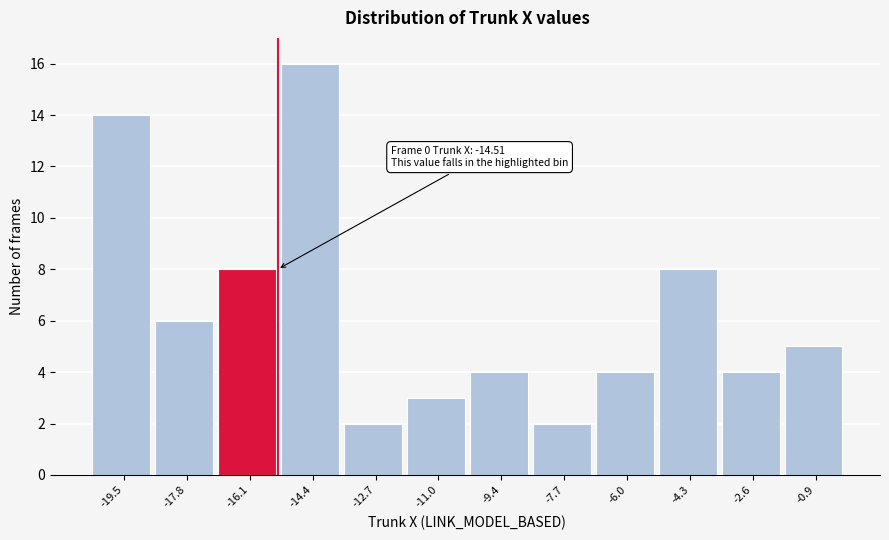

Reading left to right, extract all data points from this chart.

14	6	8	16	2	3	4	2	4	8	4	5